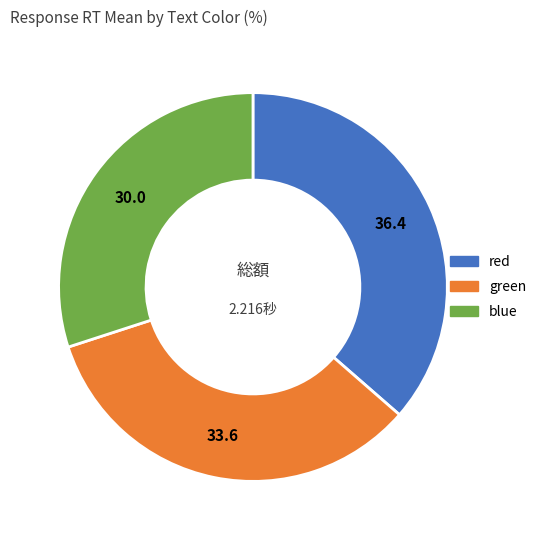

Do green and blue together represent more than half of the pie?

Yes